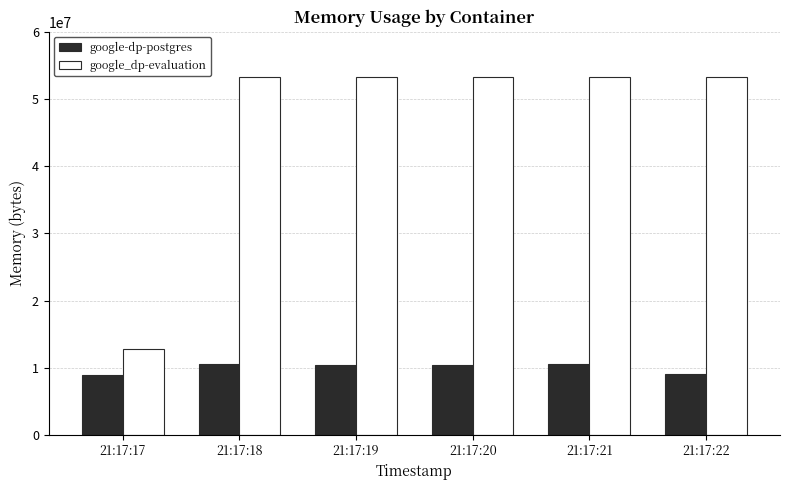

What is the difference between the highest and lowest values at 21:17:19?

42876928